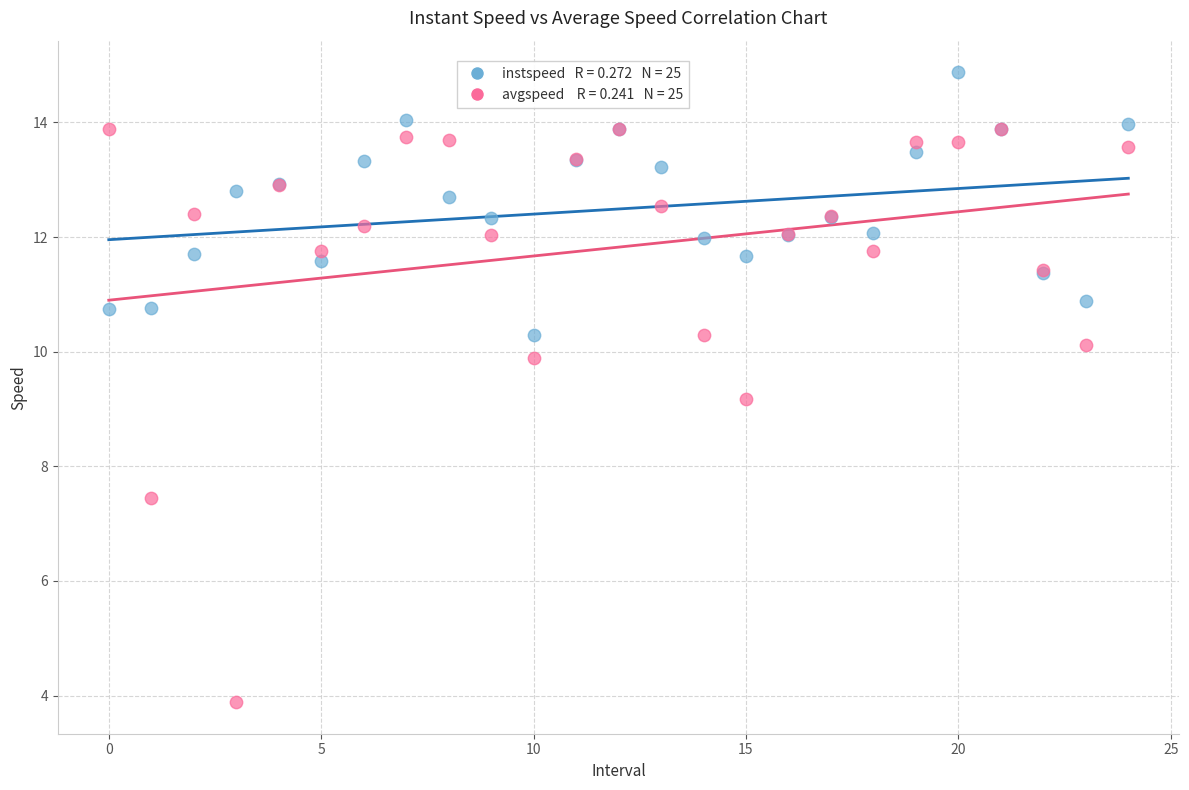

Across all series, what Y value is closest to 9?

9.2